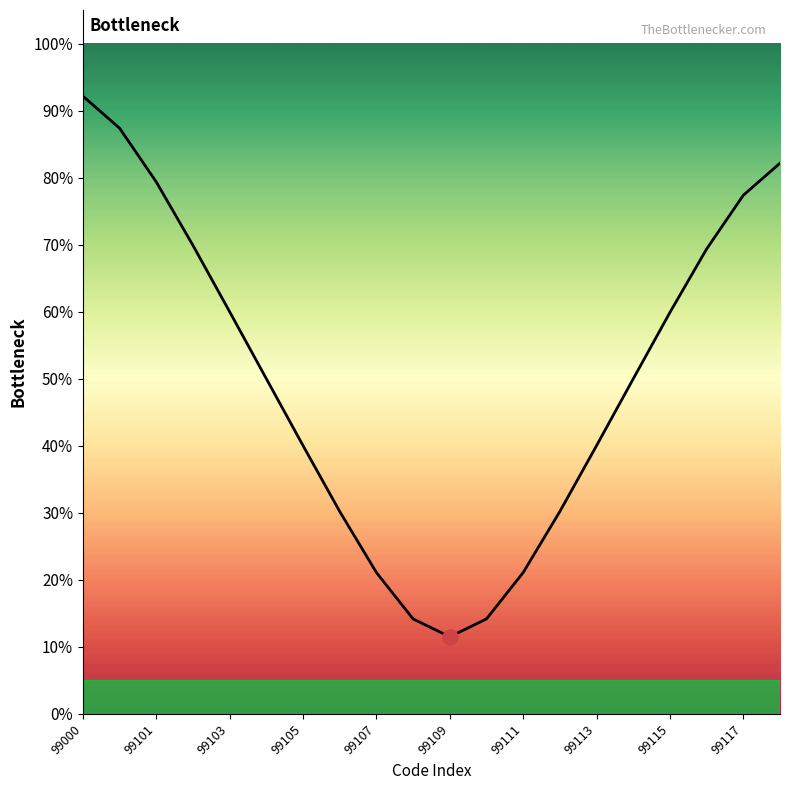

What is the maximum value shown in the chart?

92.2